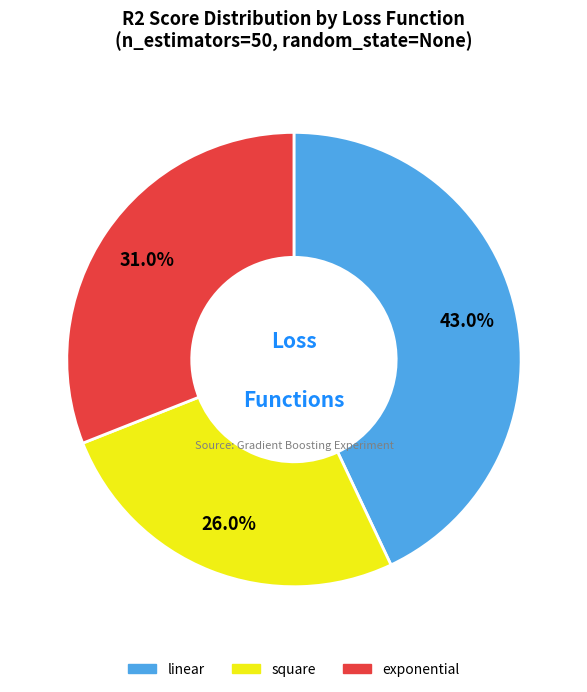

Count the number of slices in the pie.

3